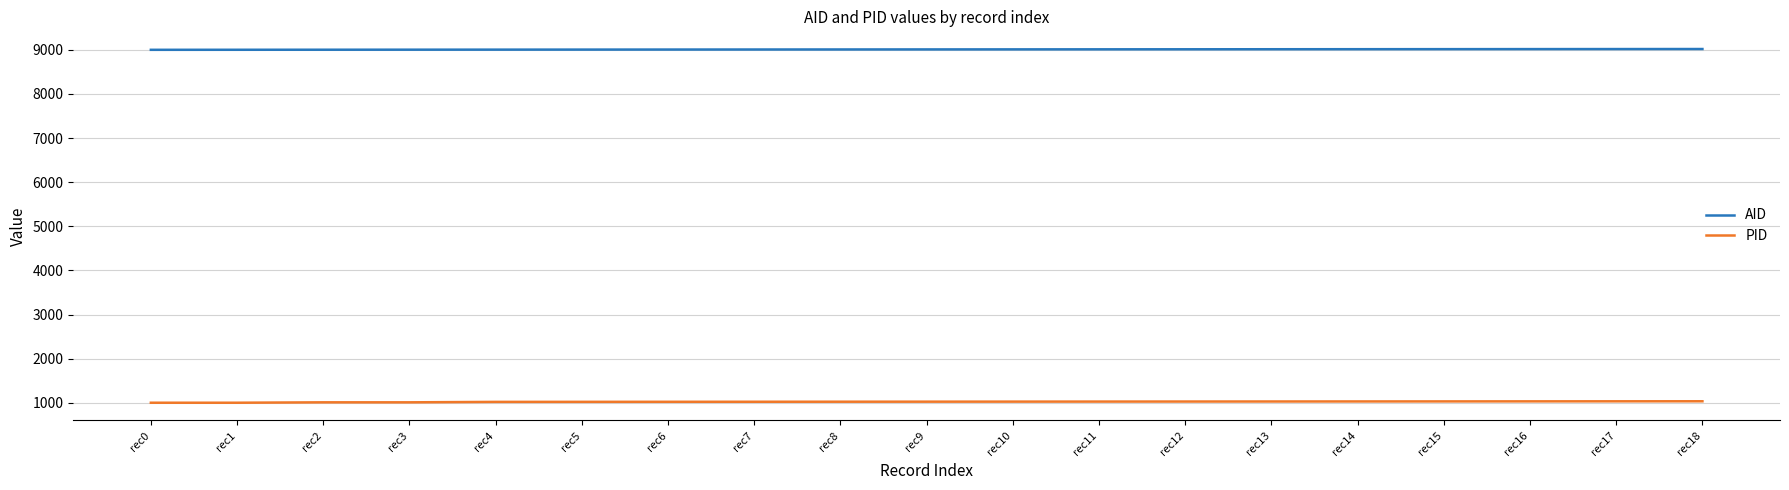

Is it true that PID equals 1364 at rec14?

False